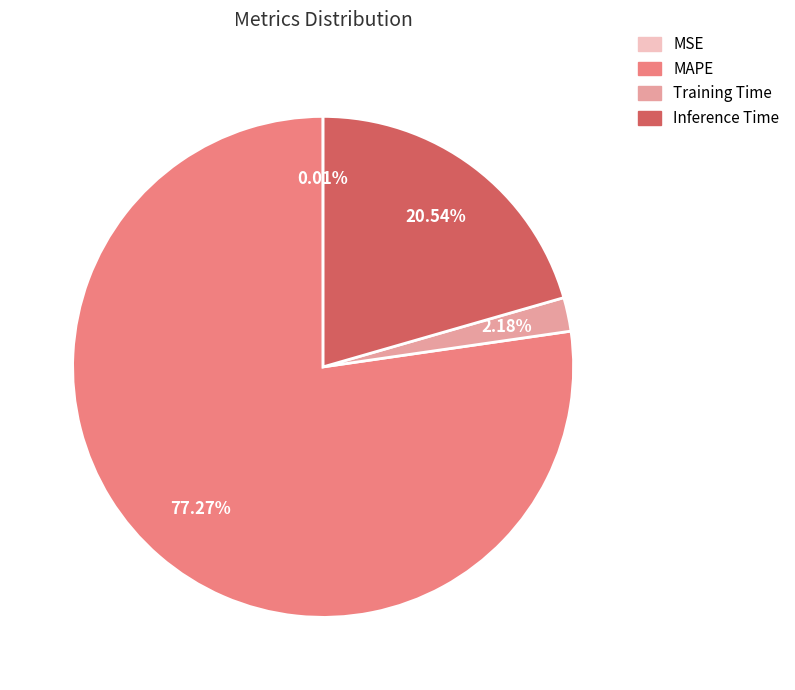

Is the sum of Training Time and MAPE greater than half?

Yes